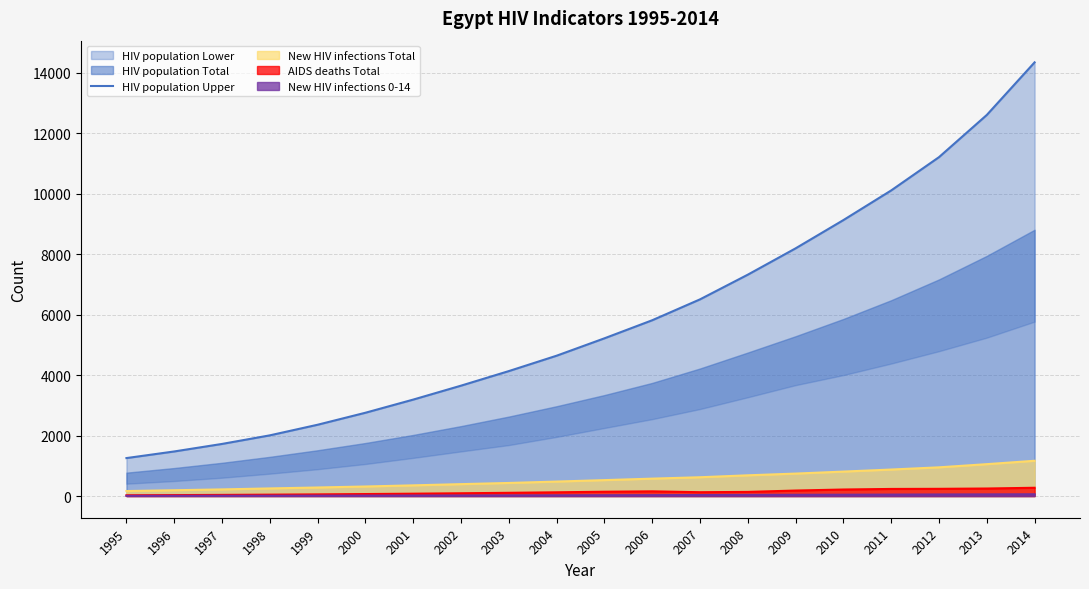

Read the value at 1998, to the nearest 50.

2000